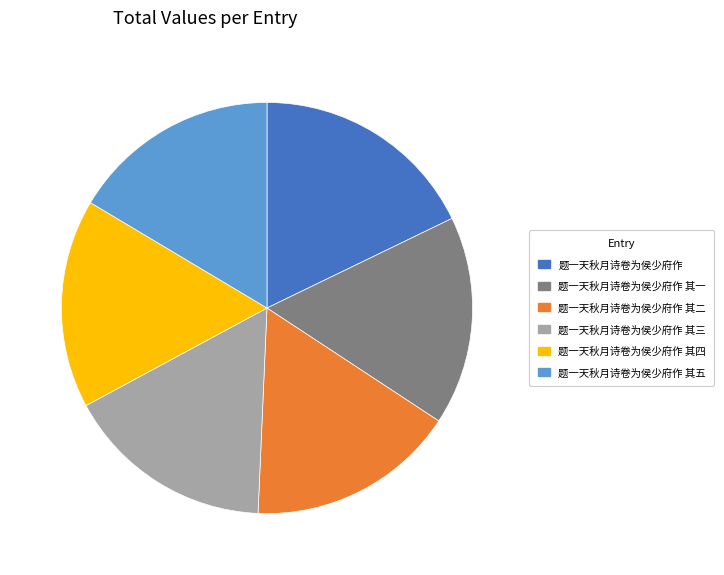

What is the ratio of the value at 题一天秋月诗卷为侯少府作 其一 to the value at 题一天秋月诗卷为侯少府作 其二?

1.0